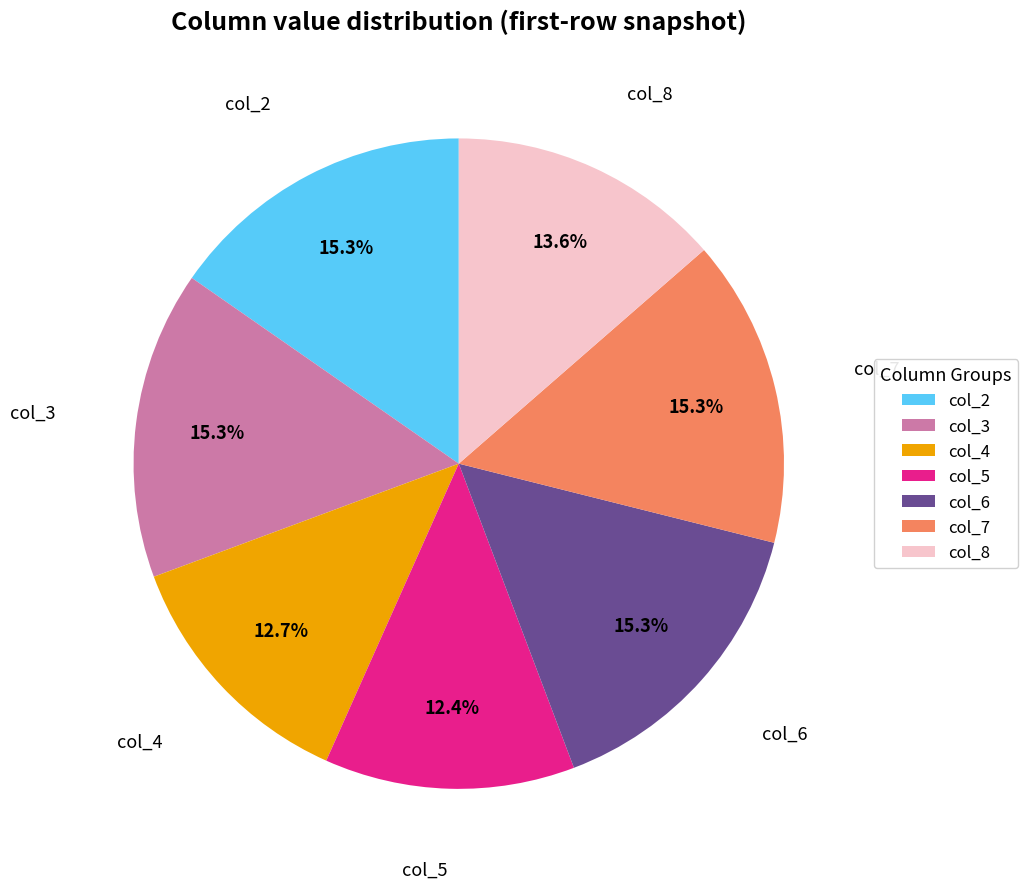

Between col_3 and col_8, which is larger?

col_3